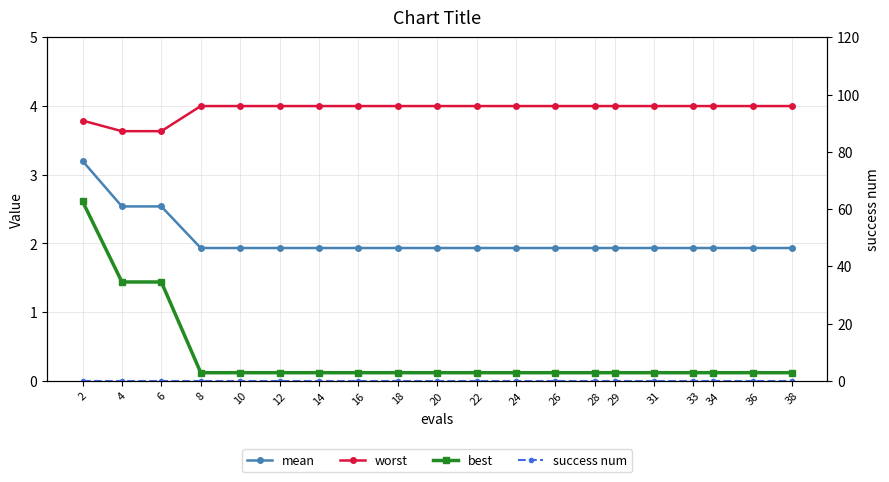

What is the sum of the worst values at 38 and 12?

8.0